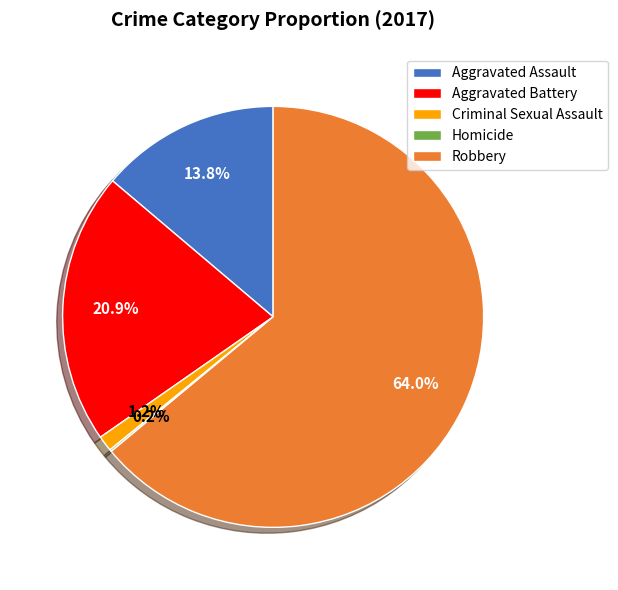

To the nearest percent, what is the difference between the Aggravated Battery and Aggravated Assault slice percentages?

7%